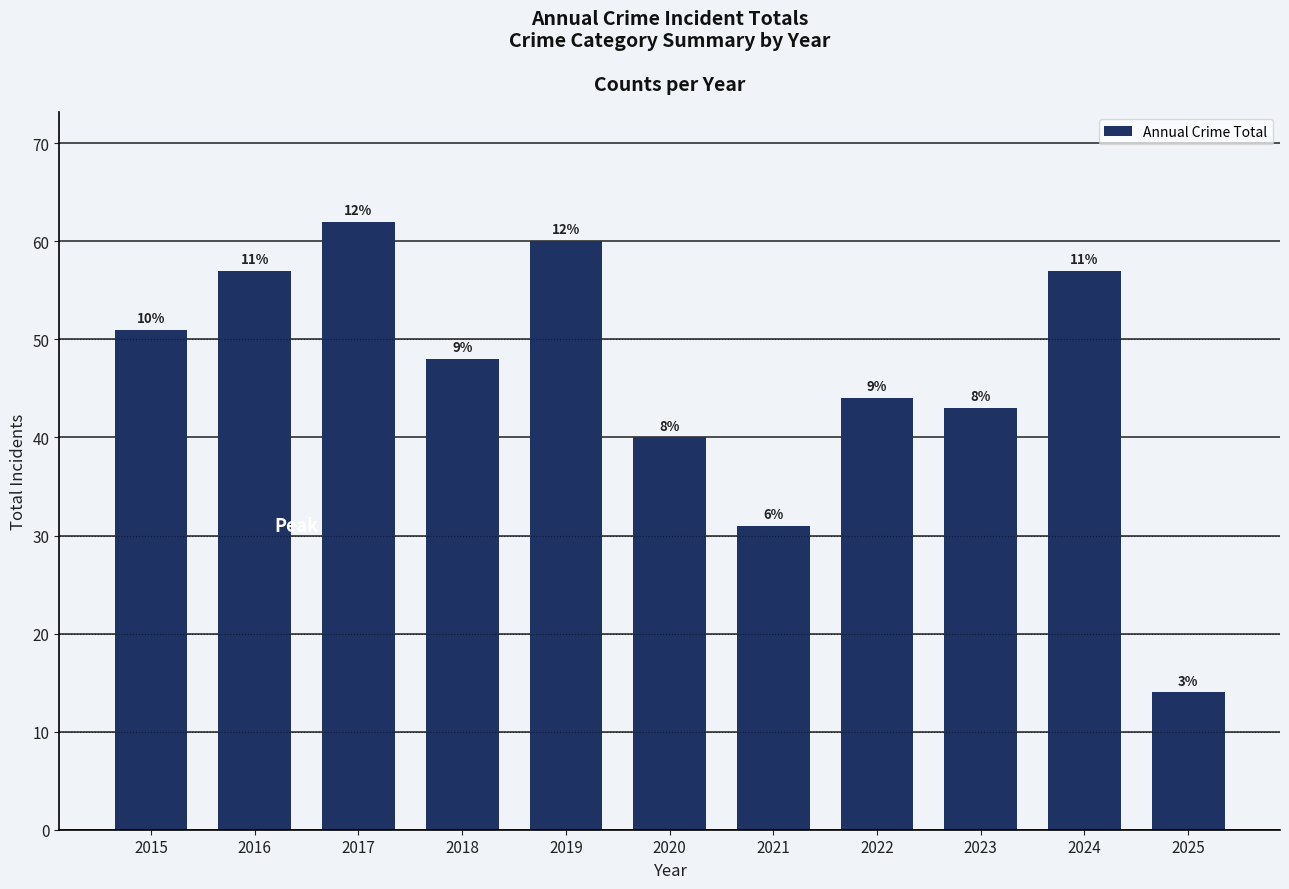

What is the minimum value shown in the chart?

14